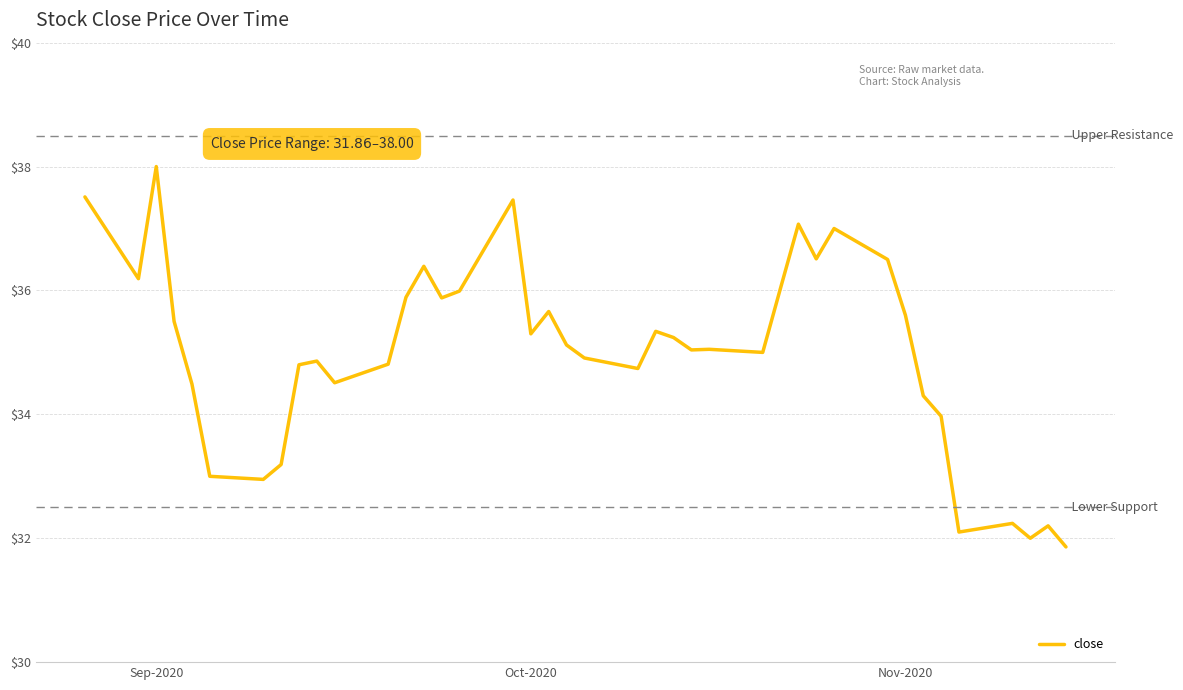

How many series are shown in this chart?

1